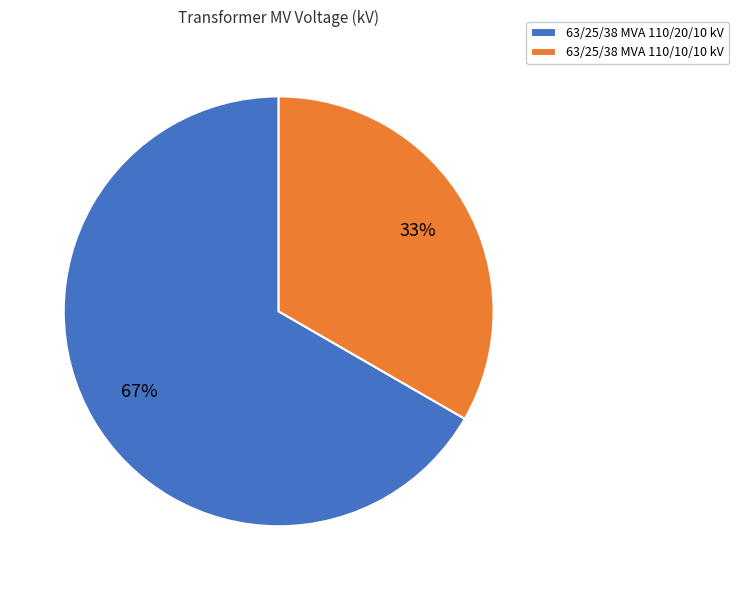

To the nearest percent, what is the combined percentage of 63/25/38 MVA 110/20/10 kV and 63/25/38 MVA 110/10/10 kV?

100%